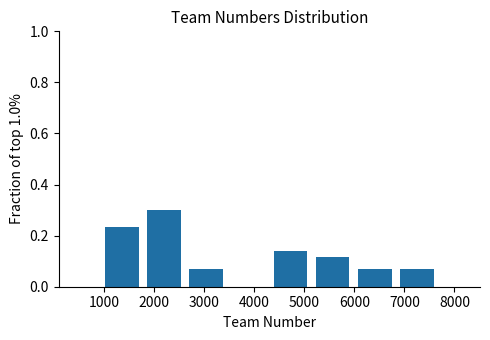

What is the height of the bar covering 4300 to 5100 on the x-axis? Neither the bar edges nor the heights are printed on the chart, so give them approximately, as read against the axes.

0.14